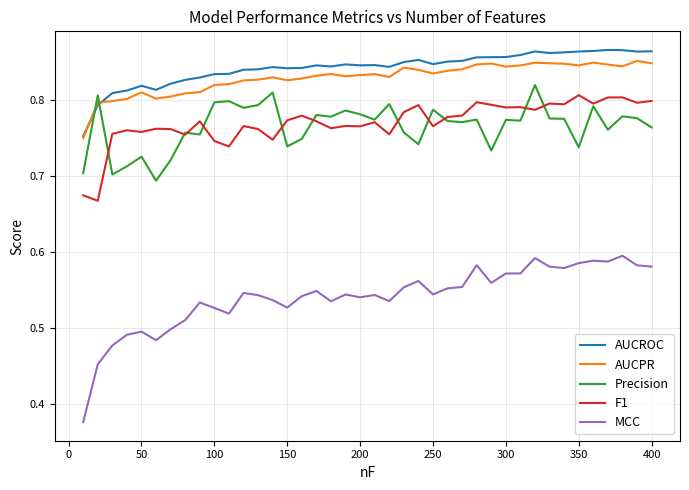

True or false: MCC and AUCROC cross at least once.

False